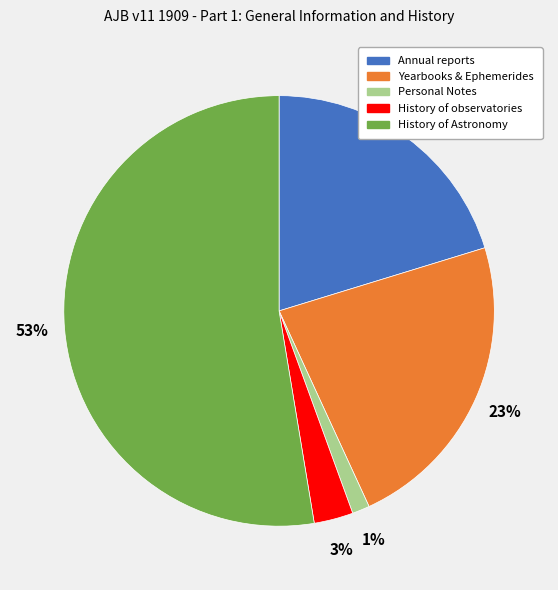

Which has a higher value, History of Astronomy or Personal Notes?

History of Astronomy